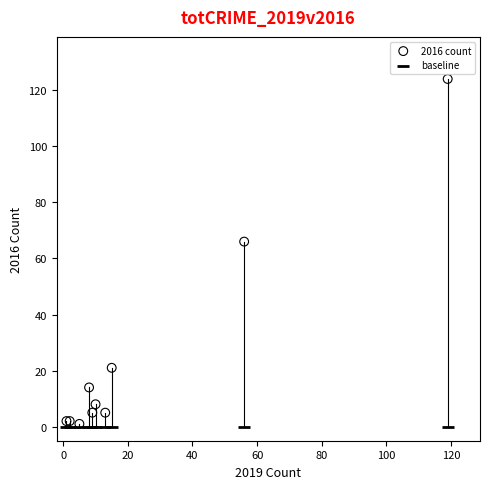

What are all the series names shown in the legend?

2016 count, baseline